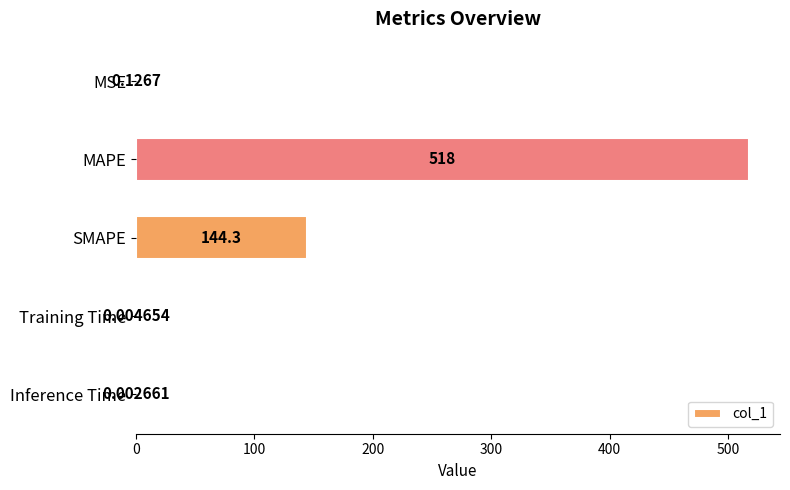

Which has a higher value, Training Time or MSE?

MSE